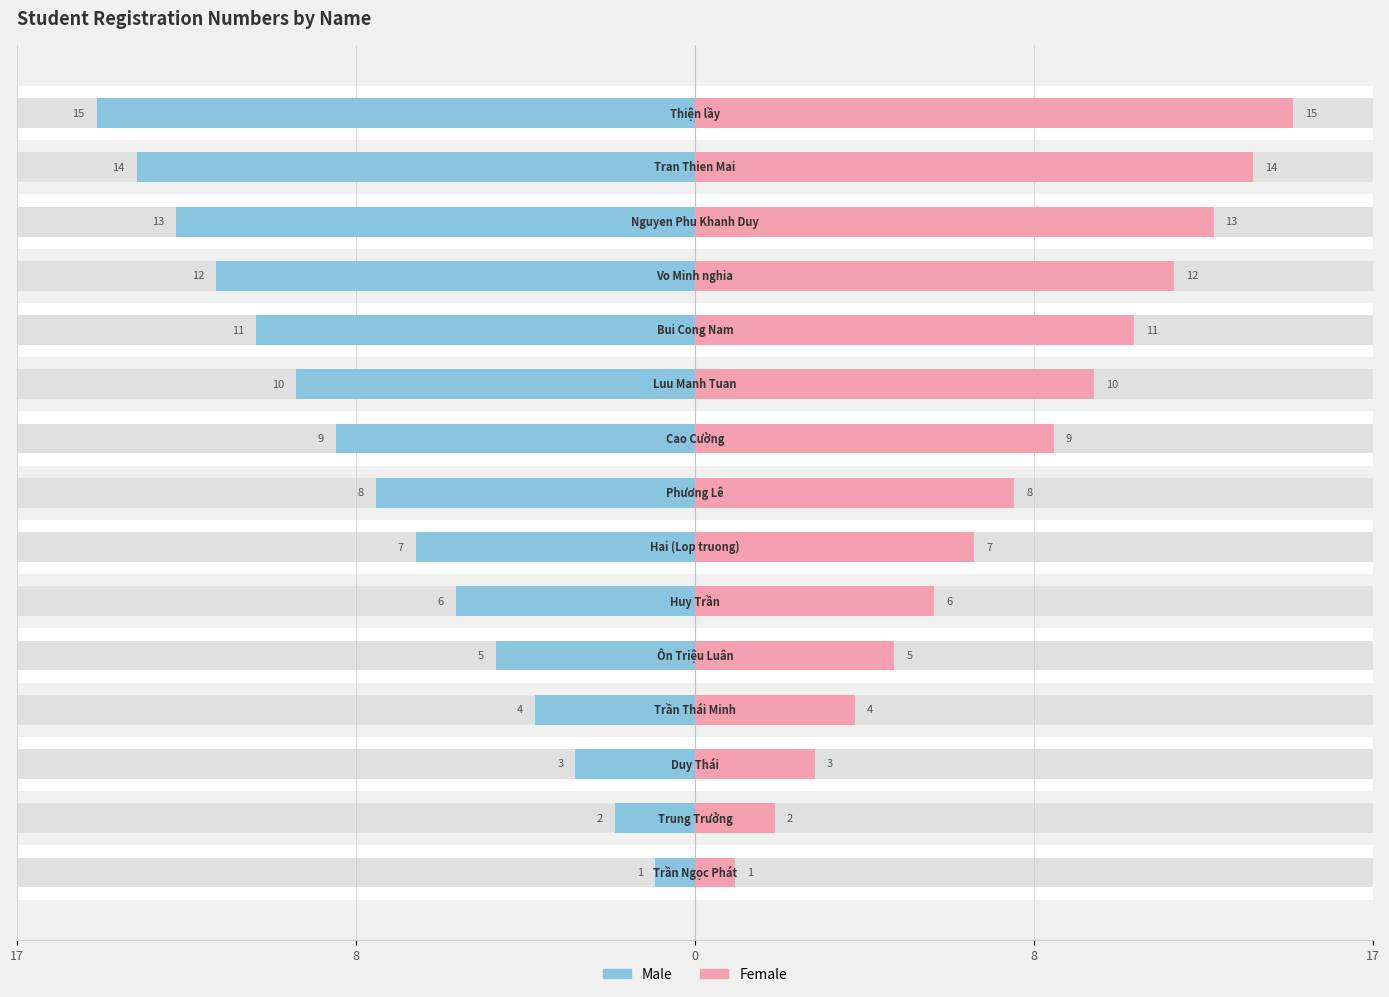

What is the difference between the Female values at 8 and 13?

5